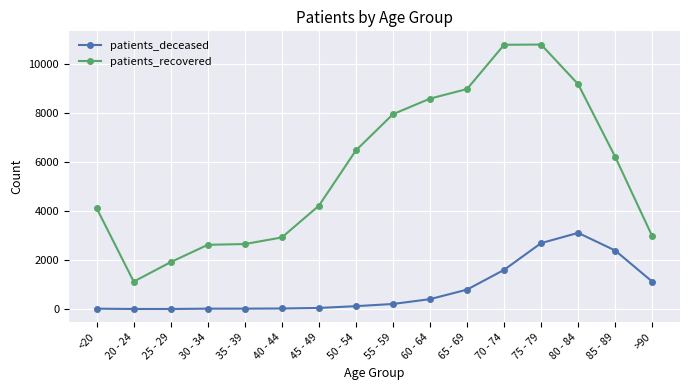

At which label is patients_deceased closest to 1555?

70 - 74